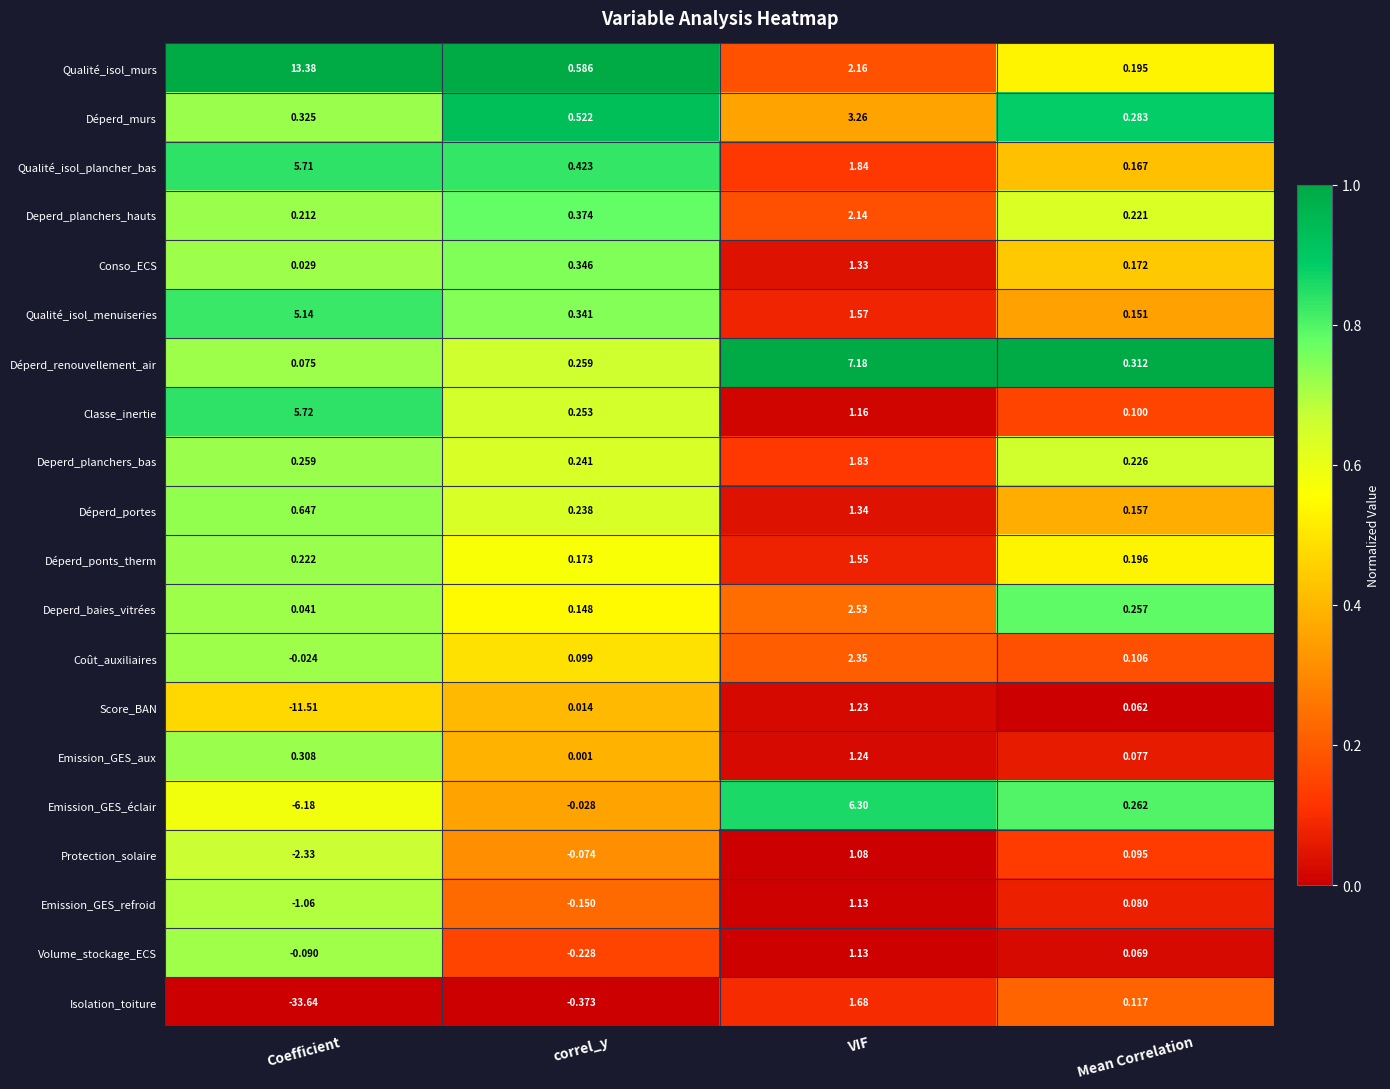

Which series has the largest total across all categories?

Qualité_isol_murs